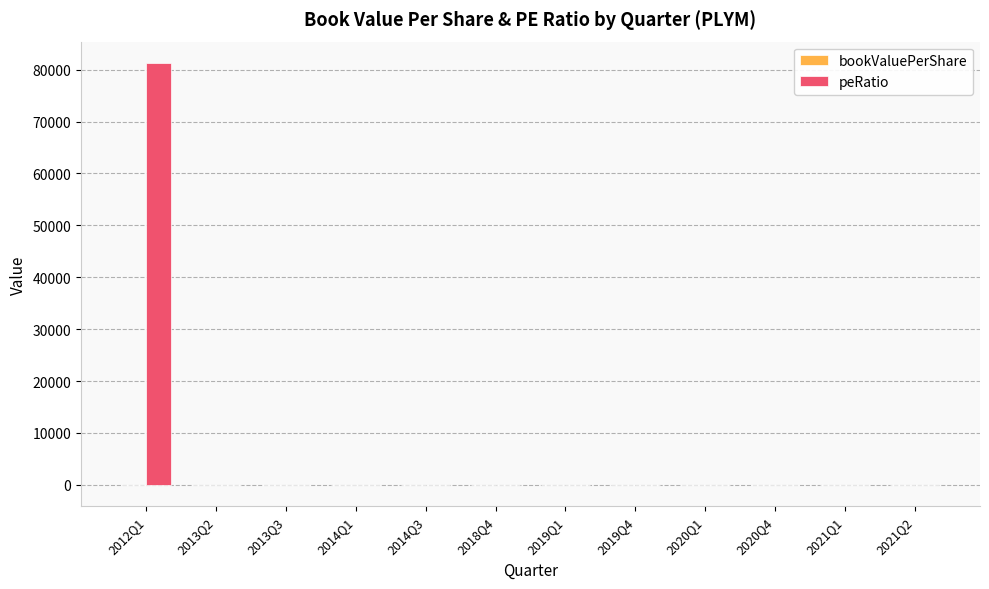

At which category is the sum across all series the highest?

2012Q1